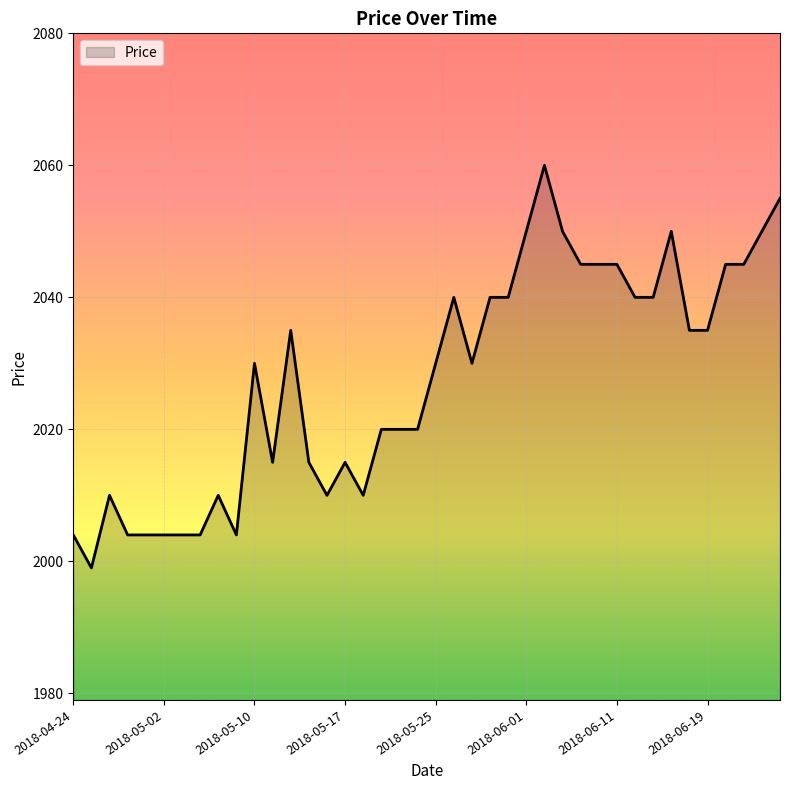

What is the greatest value displayed?

2060